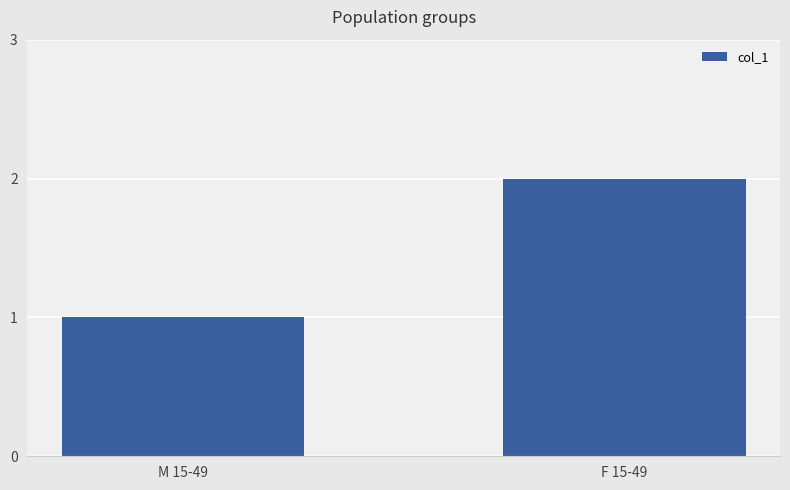

True or false: the data shows 1 at M 15-49.

True